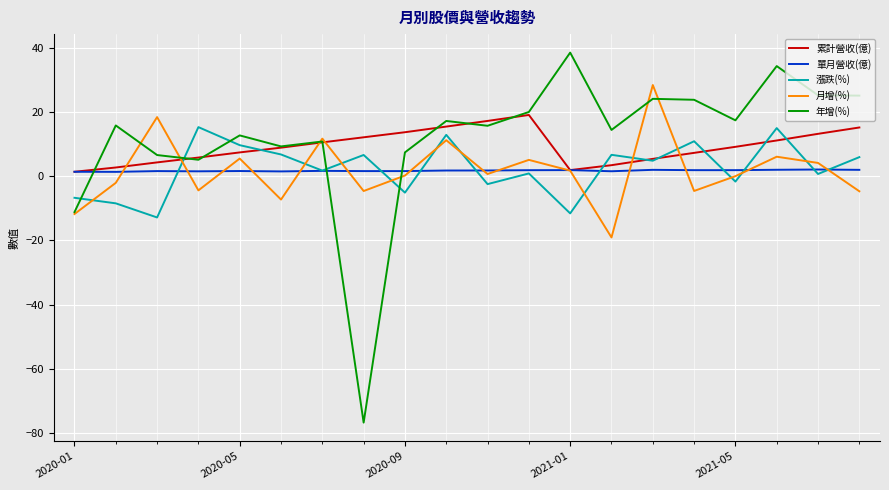

Which series has the largest range (max minus min)?

年增(%)